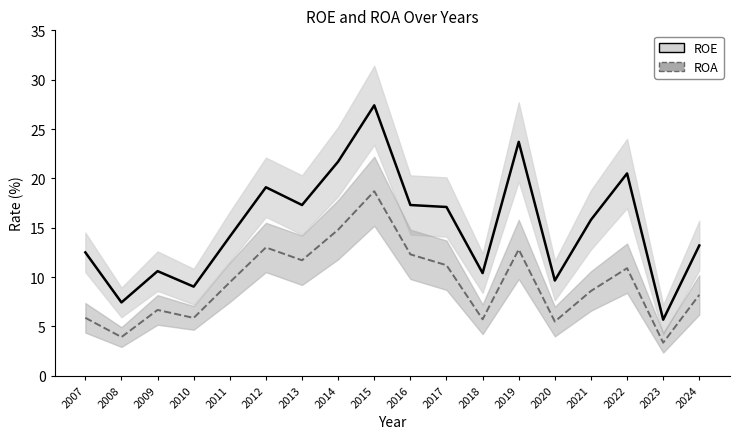

The ROE series shows 38.3 at 2019. True or false?

False